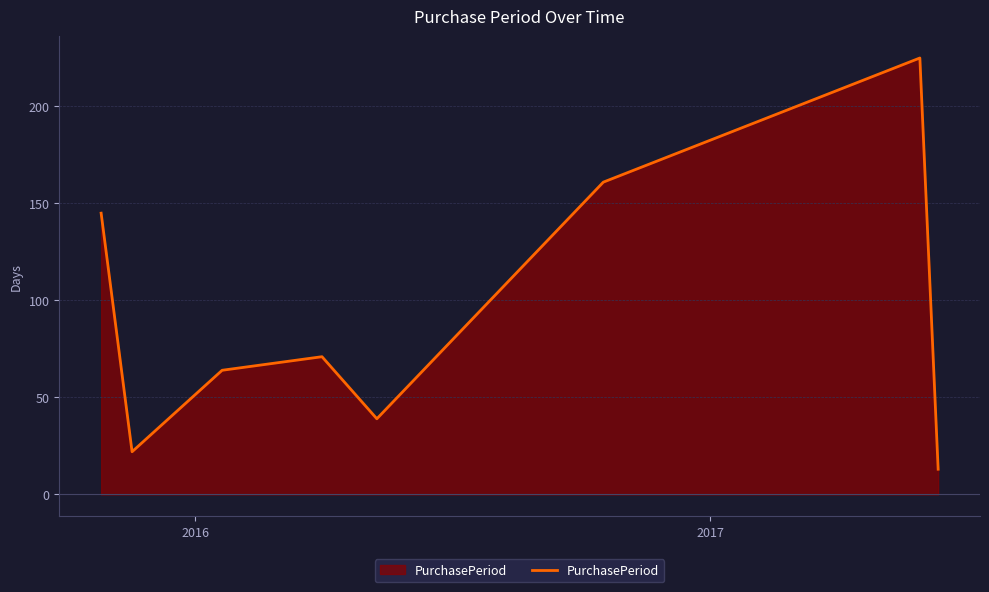

Reading left to right, list all the values displayed in this chart.

145	22	64	71	39	161	225	13